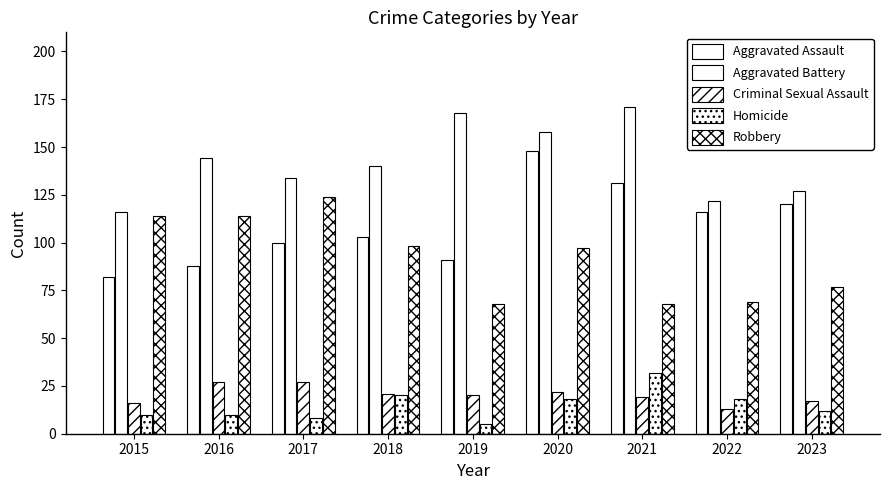

List the labels in order of Aggravated Battery value, smallest first.

2015, 2022, 2023, 2017, 2018, 2016, 2020, 2019, 2021